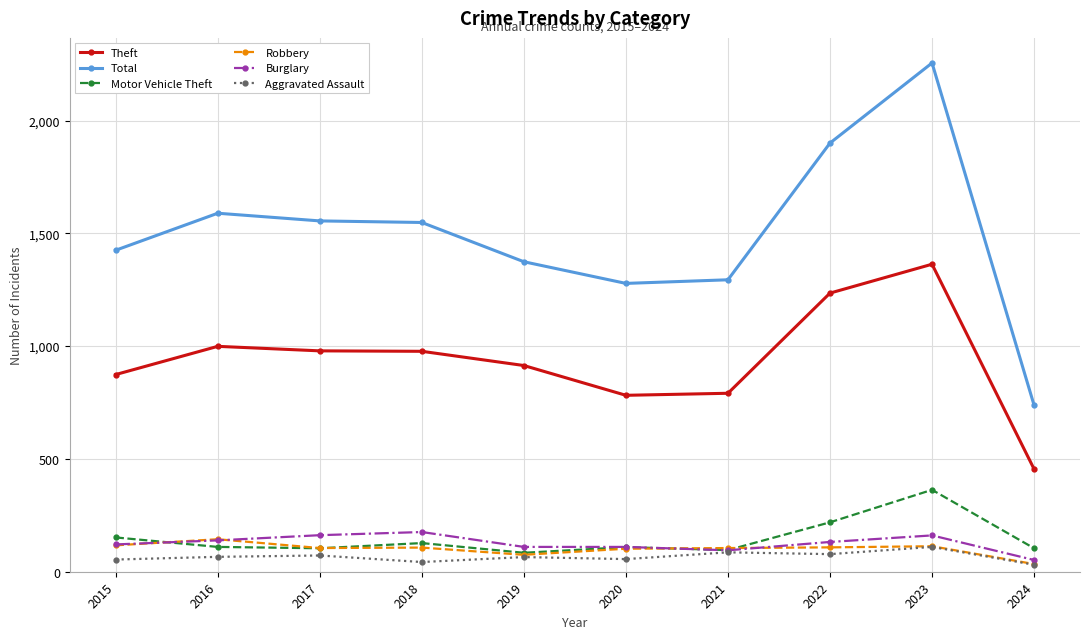

At how many categories does at least one series exceed 1154?

9